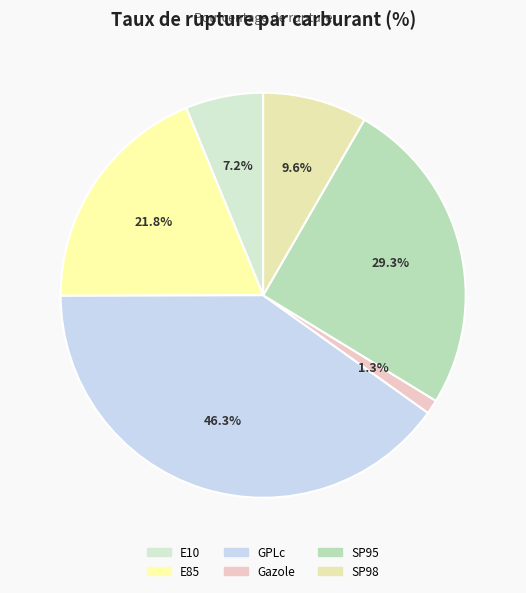

True or false: SP95 accounts for 40% of the total.

False